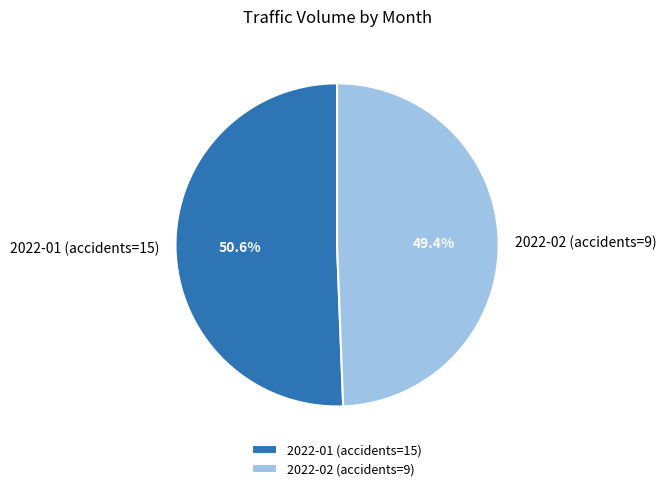

Is there any slice that represents more than half of the pie?

Yes